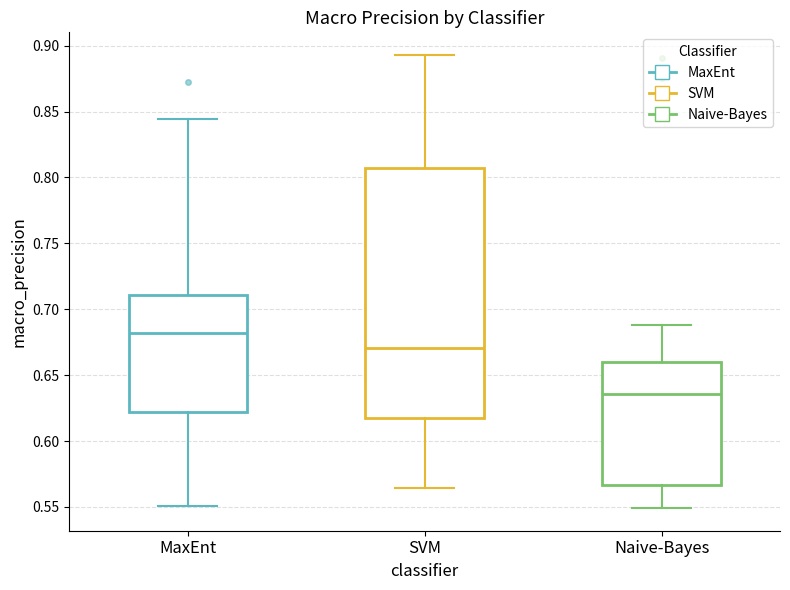

Comparing the boxes themselves (not the whiskers), which one is the tallest?

SVM